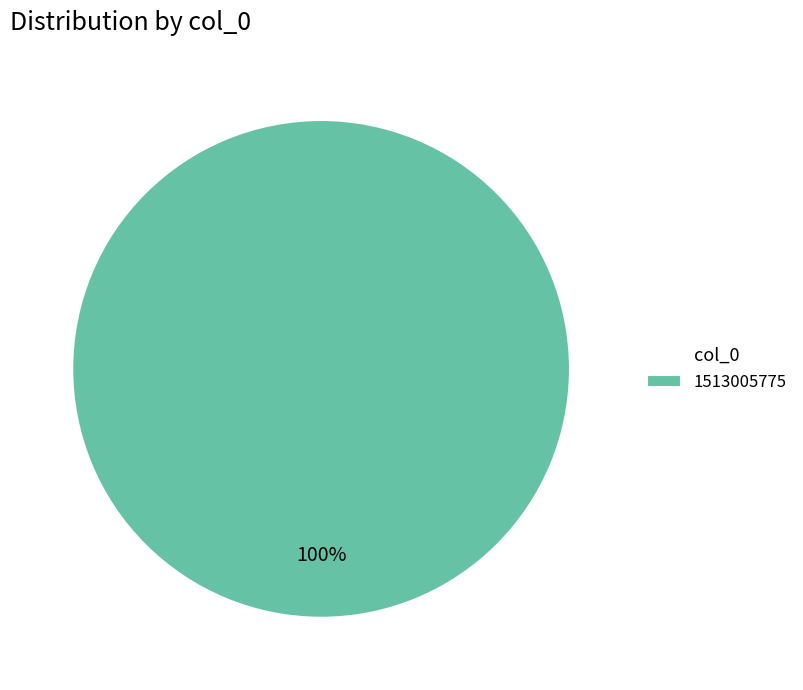

Rank the categories by value from lowest to highest.

1513005775